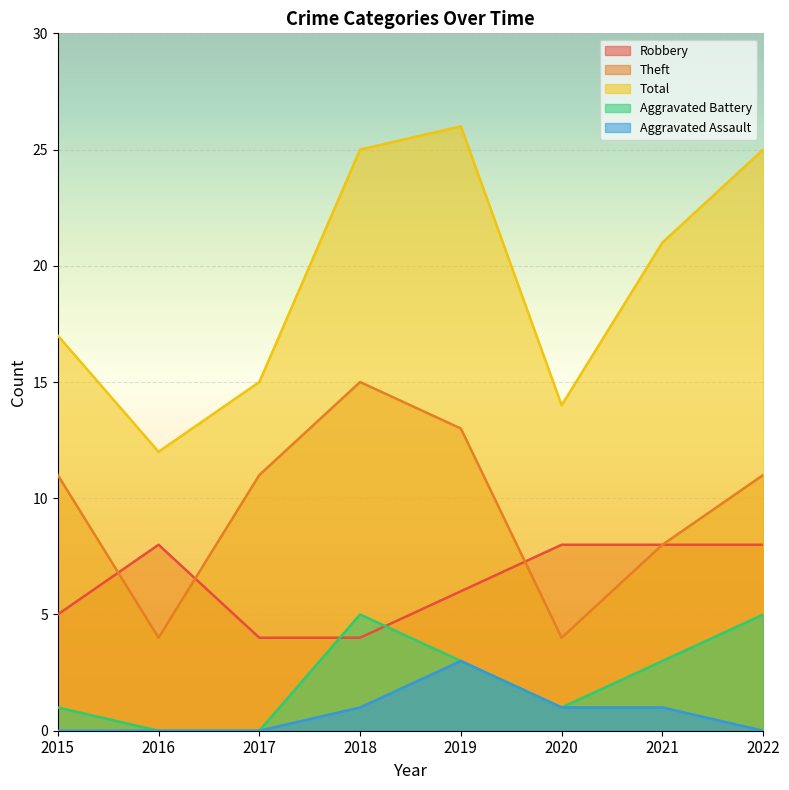

Which has a higher value, 2018 or 2021?

2021